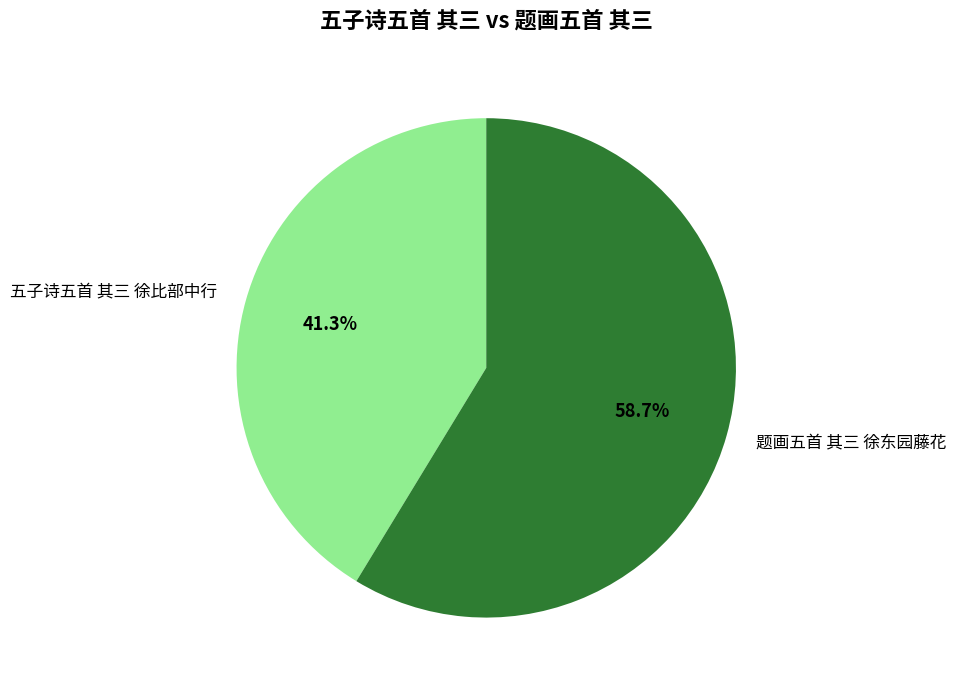

Is it true that 题画五首 其三 徐东园藤花 is 59% of the pie?

True